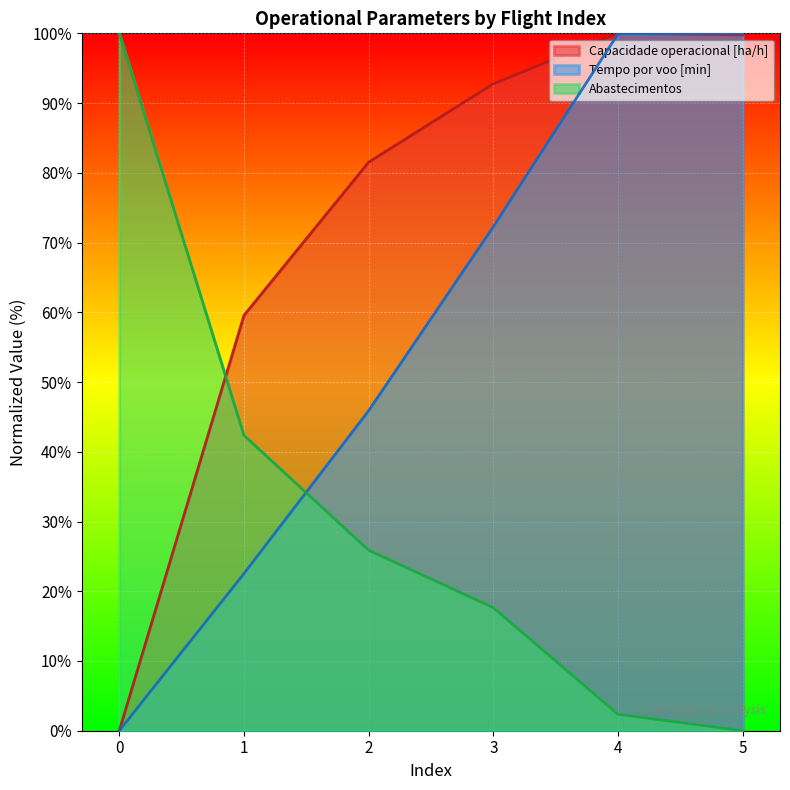

How many intersections are there between Tempo por voo [min] and Capacidade operacional [ha/h]?

1